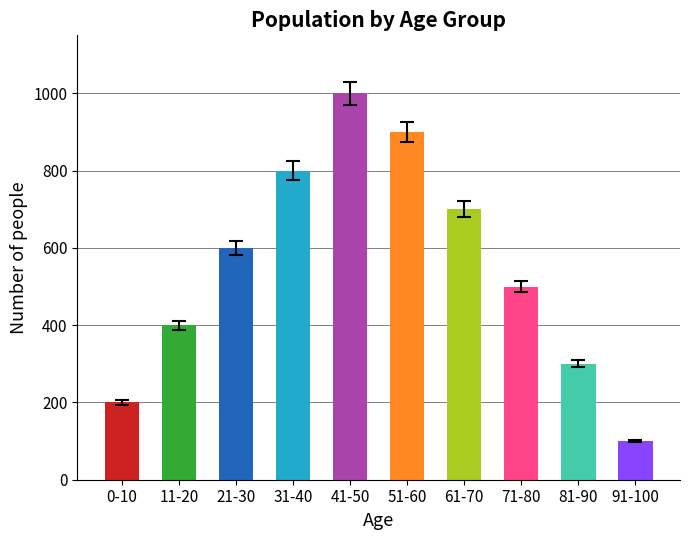

What is the difference between the second highest and second lowest values?

700